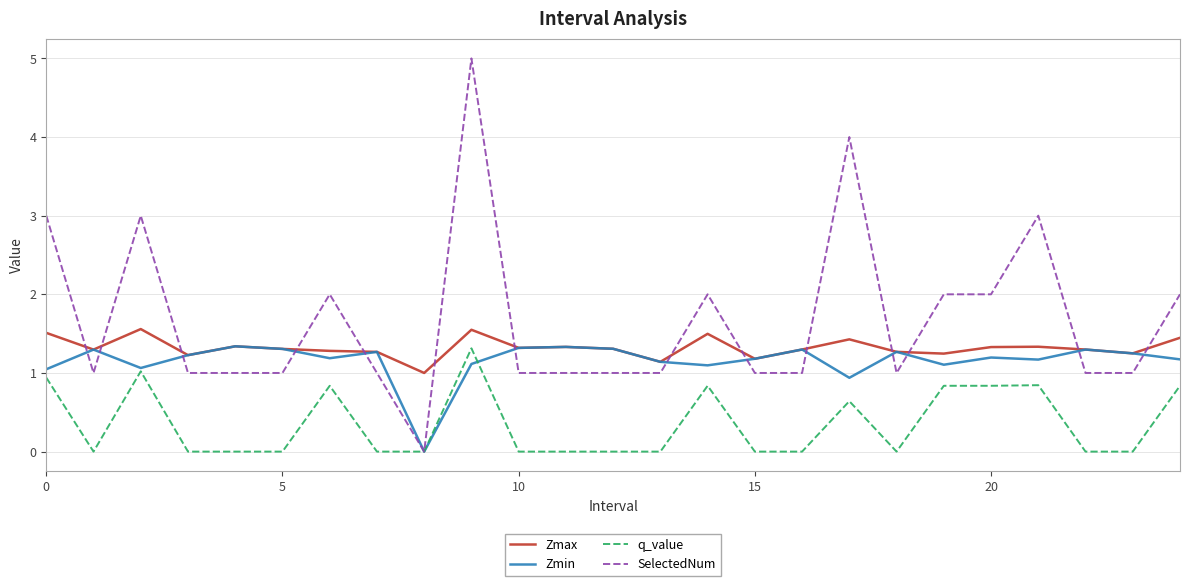

What is the highest value of the SelectedNum series?

5.0